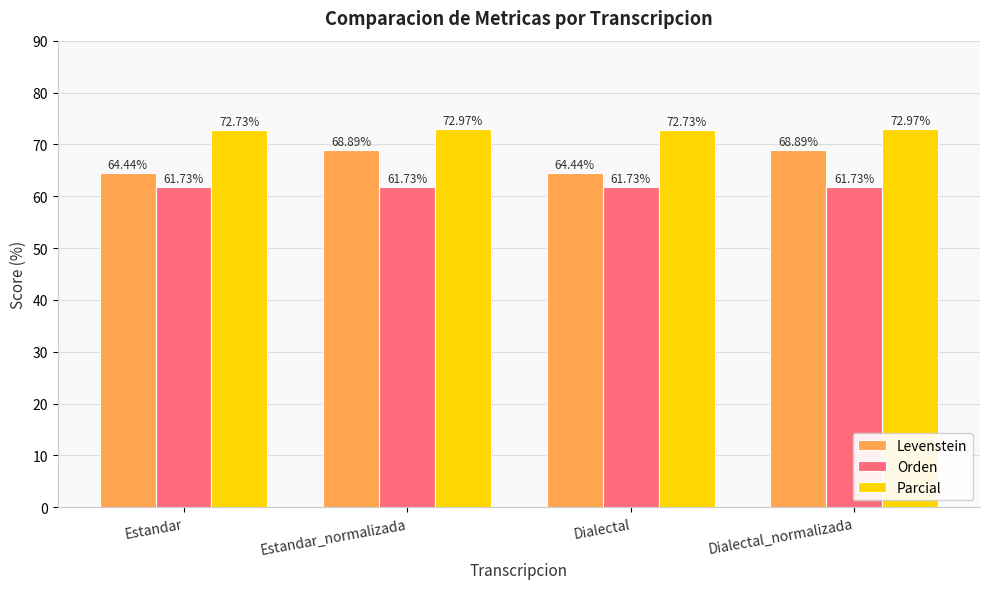

What is the approximate value of Parcial at Dialectal?

72.7